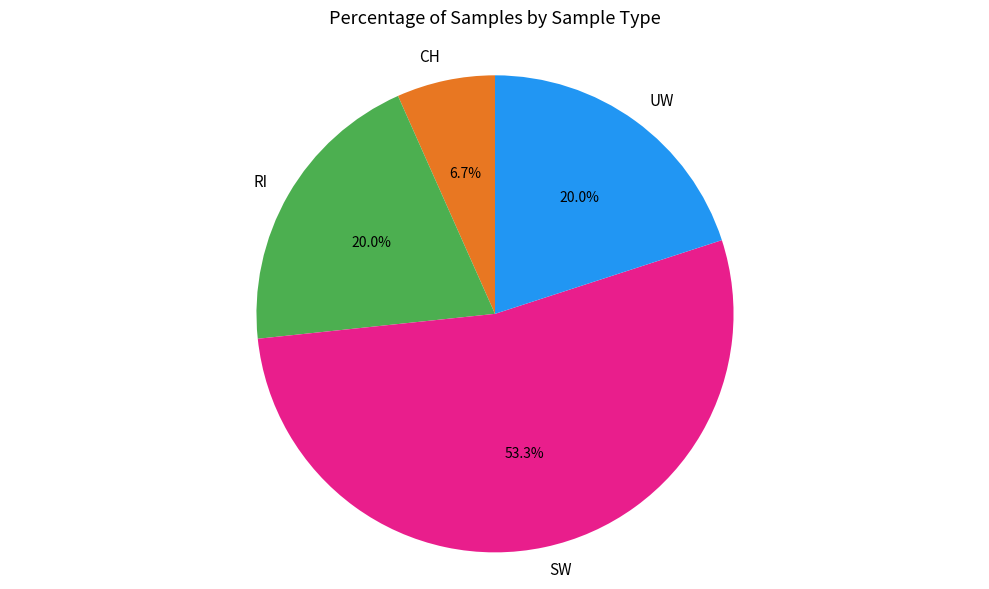

What is the ratio of the value at CH to the value at RI?

0.3